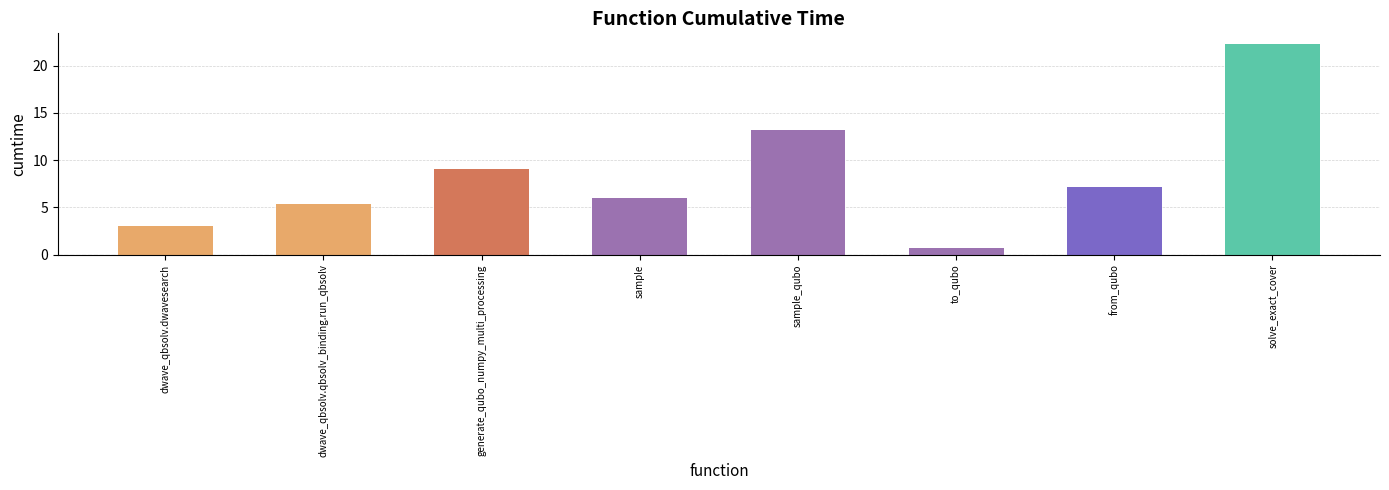

At which label does the data first exceed 7?

generate_qubo_numpy_multi_processing